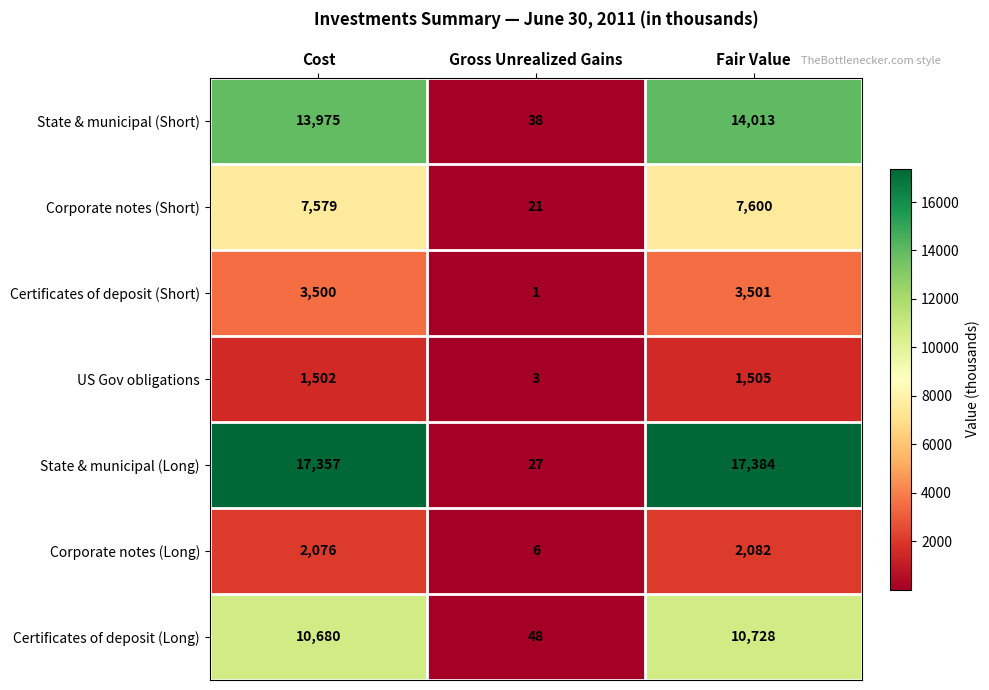

At Fair Value, list the series in order from smallest to largest.

US Gov obligations, Corporate notes (Long), Certificates of deposit (Short), Corporate notes (Short), Certificates of deposit (Long), State & municipal (Short), State & municipal (Long)